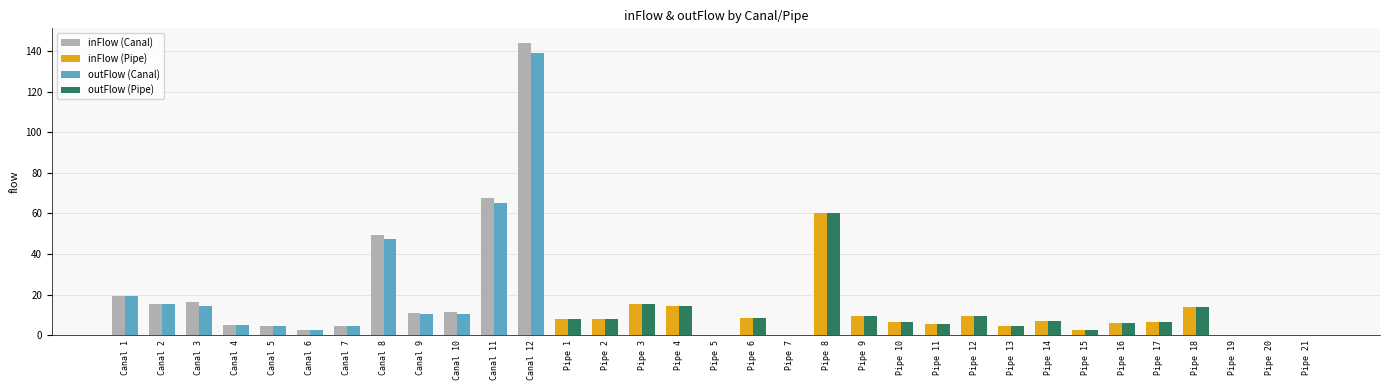

What is the greatest value displayed?

144.0